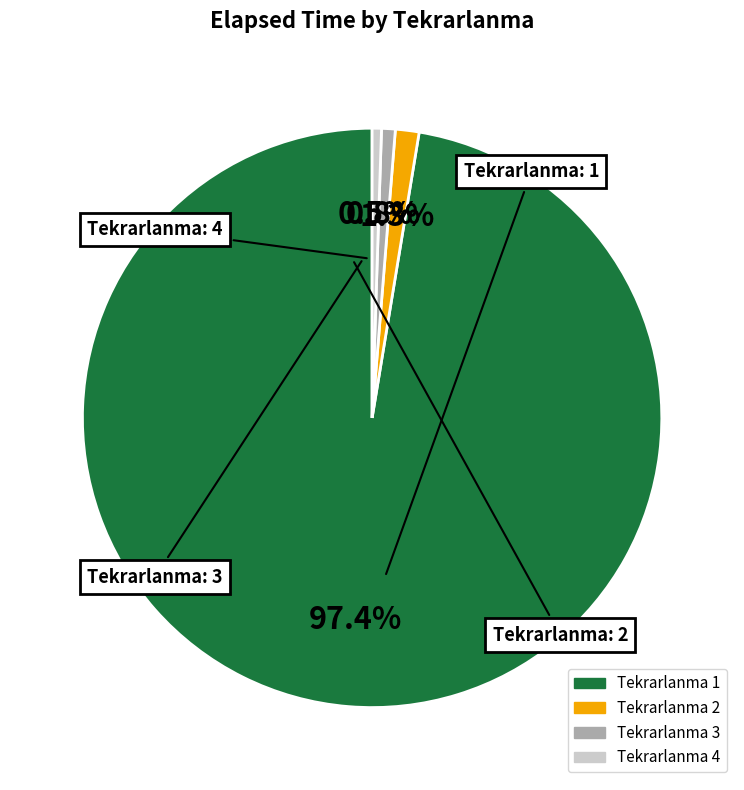

Does any single category account for the majority?

Yes